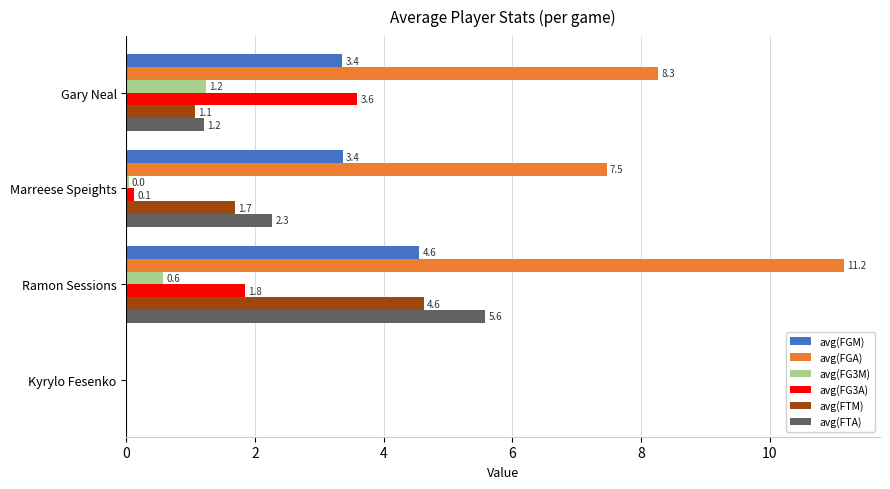

What is the sum of all avg(FG3A) values?

5.5